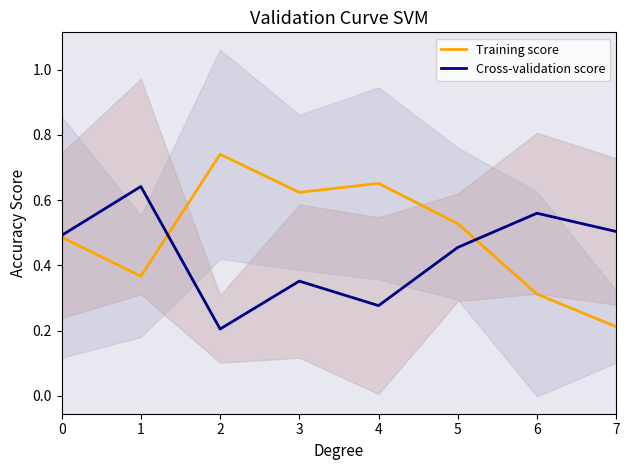

Which has a higher value, 6 or 1?

1